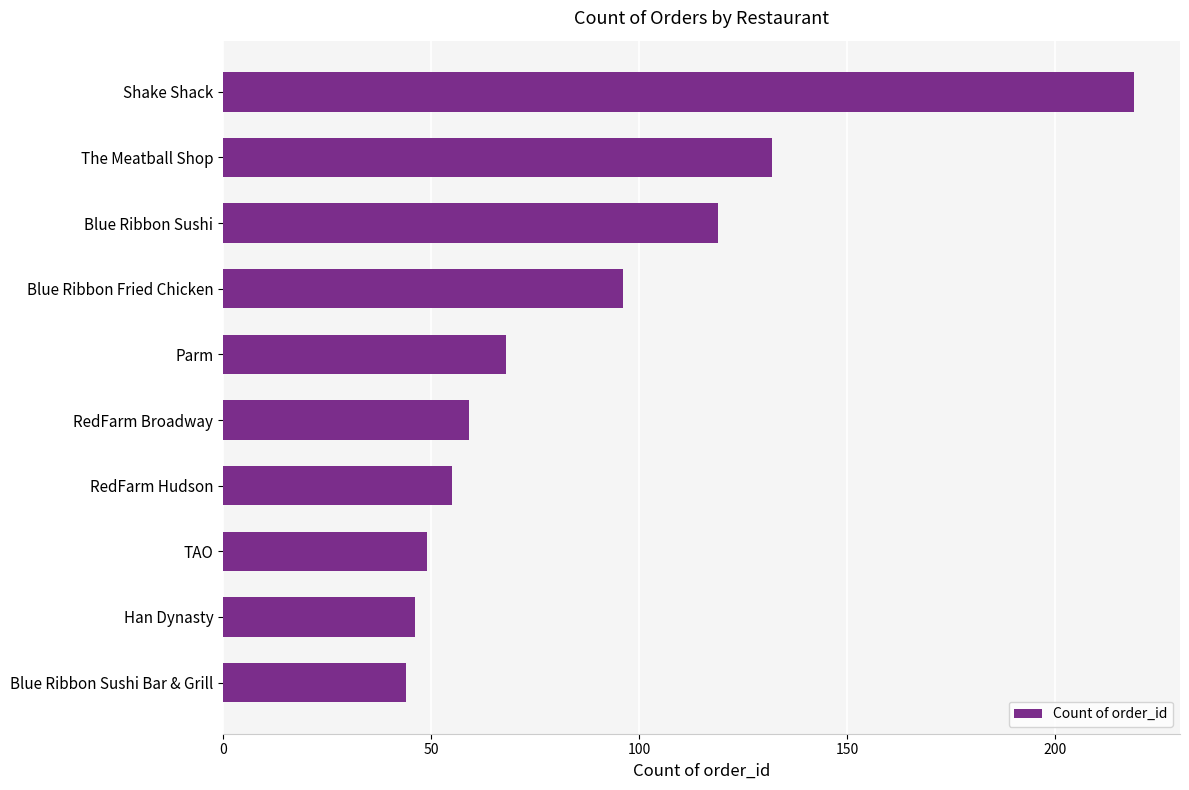

True or false: the data shows 69 at Han Dynasty.

False